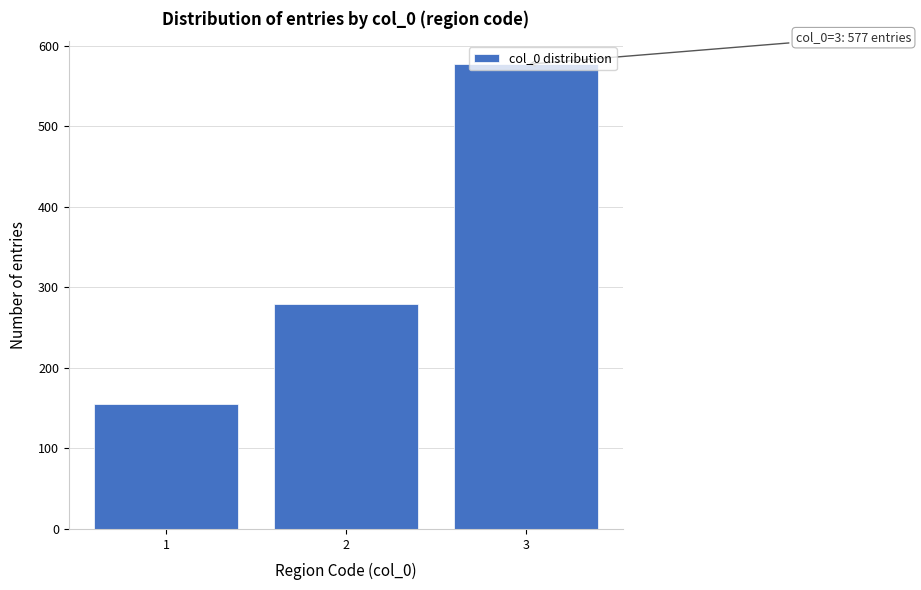

List the labels in order of value, largest first.

3, 2, 1